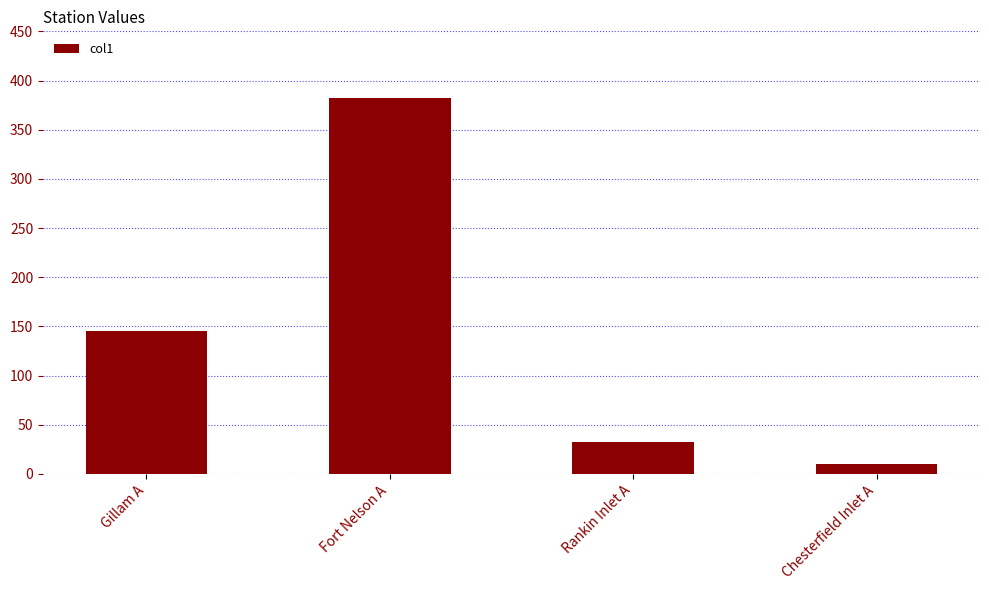

What is the sum of all values?

569.1